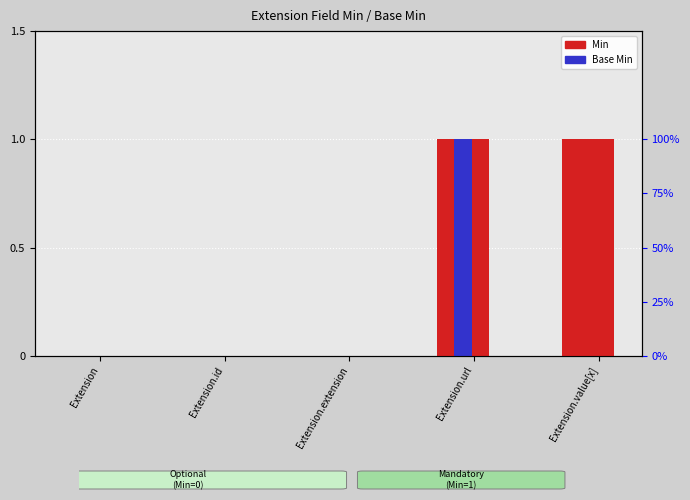

Count the Base Min values in the range 0 to 1.

5